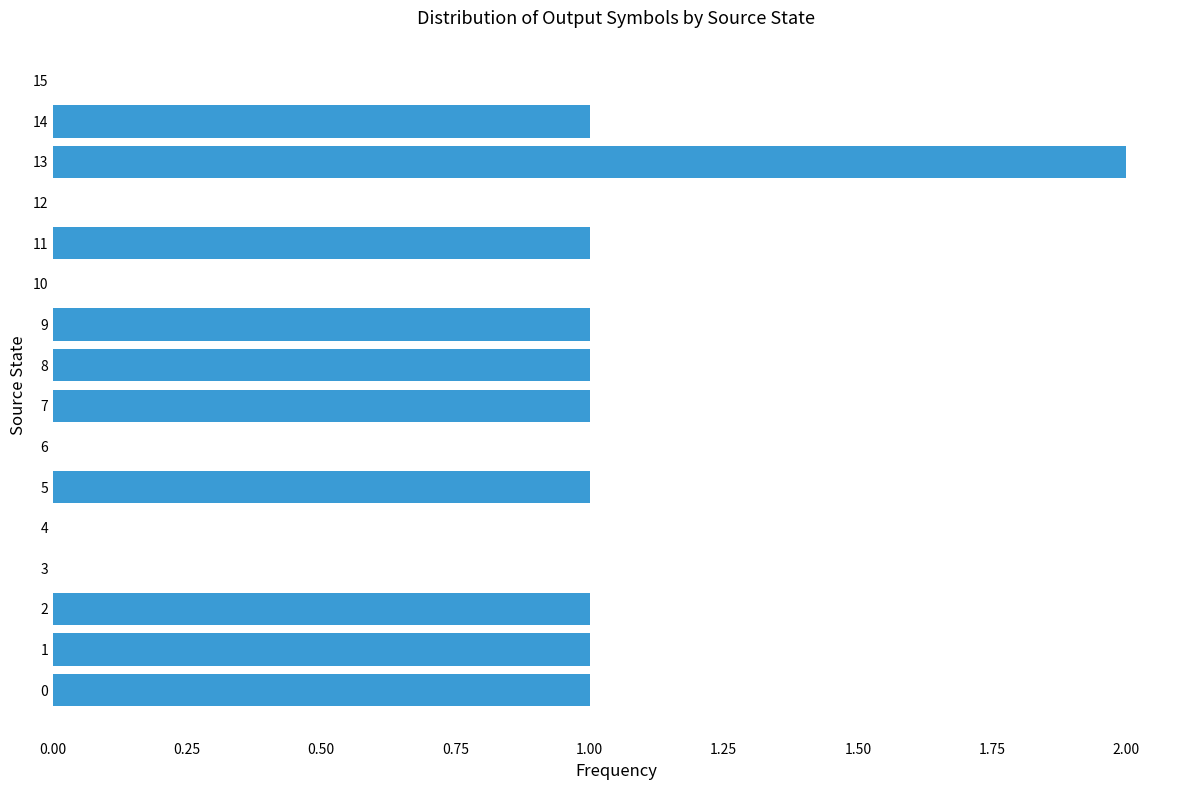

True or false: the data shows 0 at 4.

True